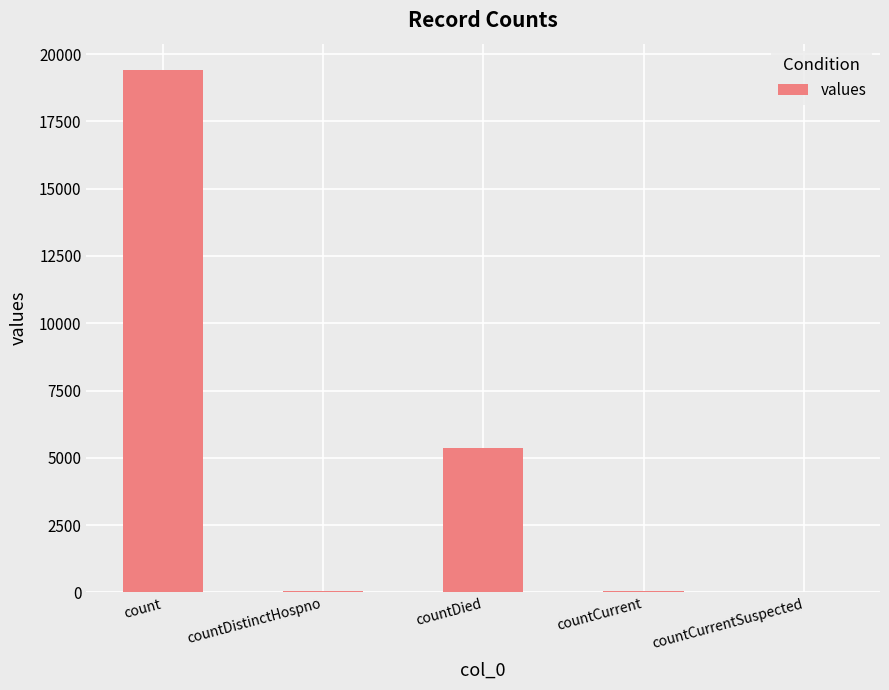

Count the number of categories in the chart.

5